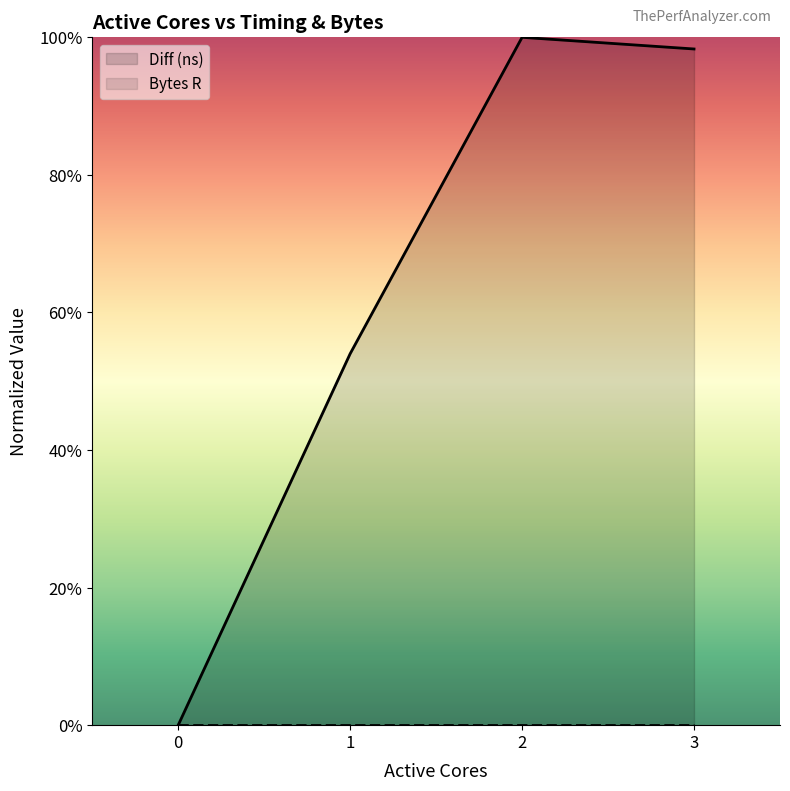

True or false: Diff (ns) and Bytes R intersect in this chart.

False